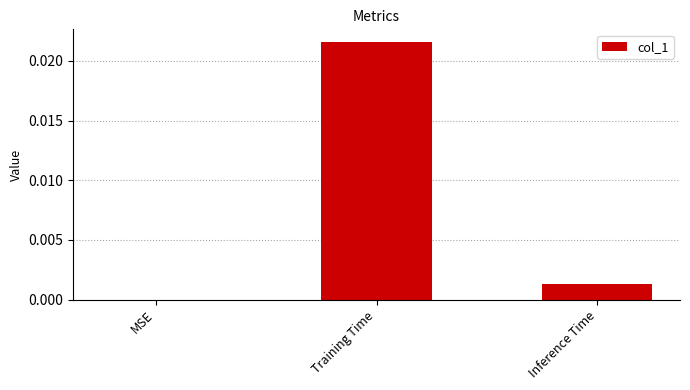

At which category does the chart reach its peak across all series?

Training Time